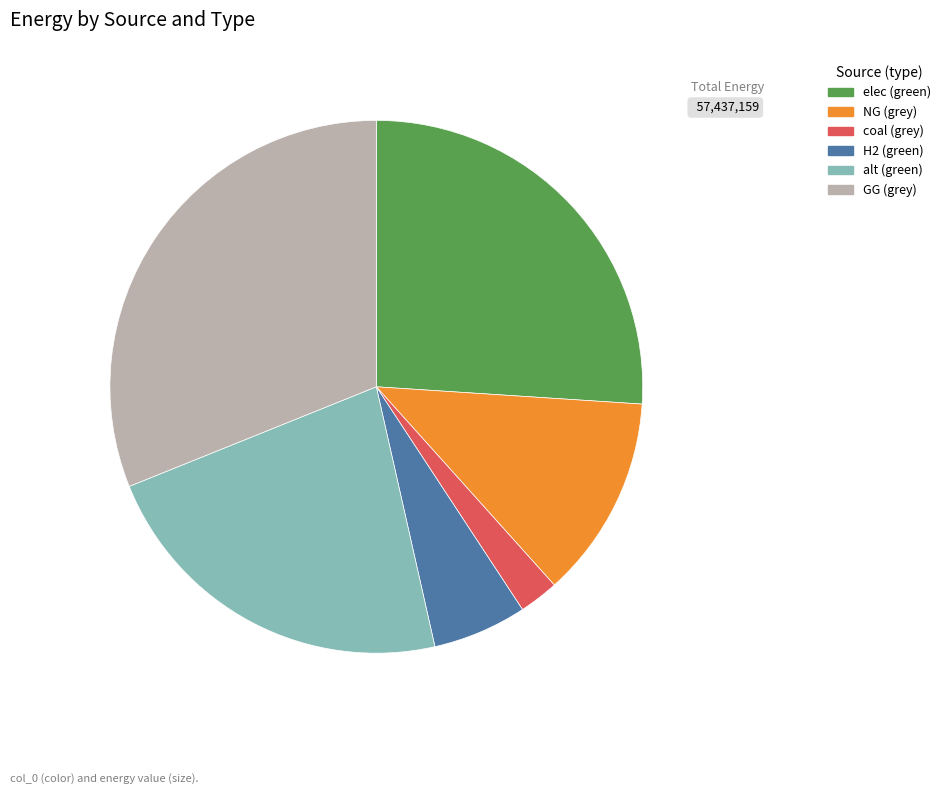

Which has a higher value, coal (grey) or H2 (green)?

H2 (green)